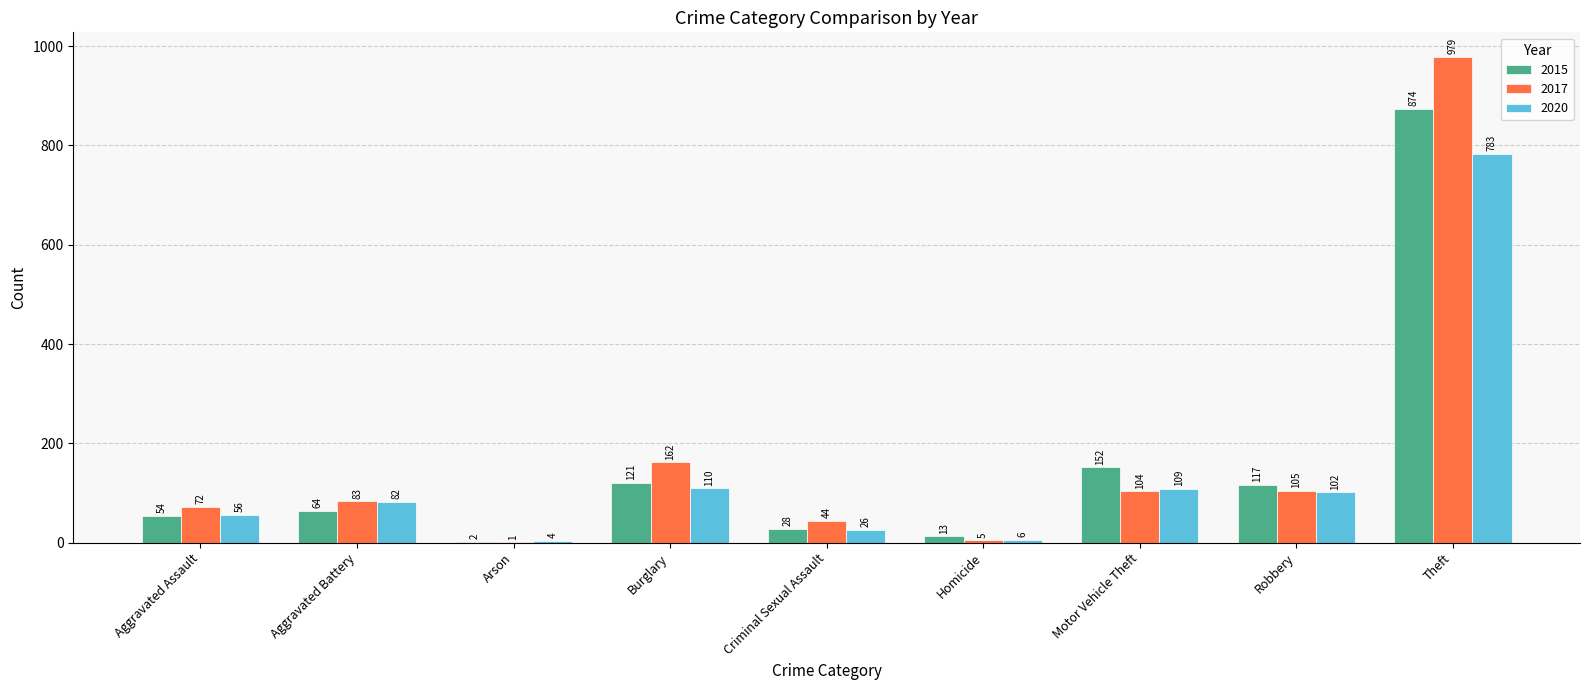

What are all the series names shown in the legend?

2015, 2017, 2020